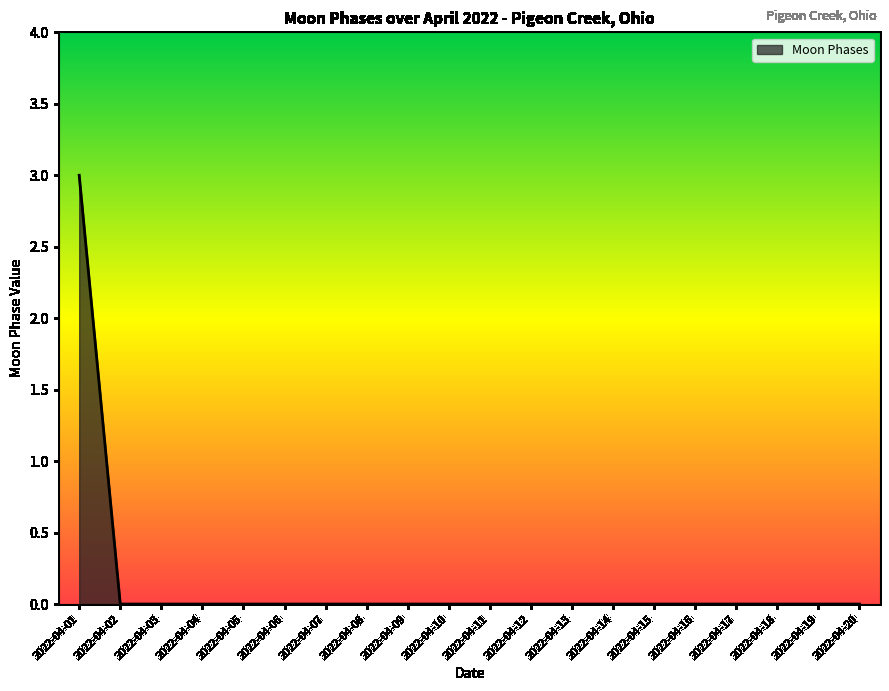

What is the maximum value shown in the chart?

3